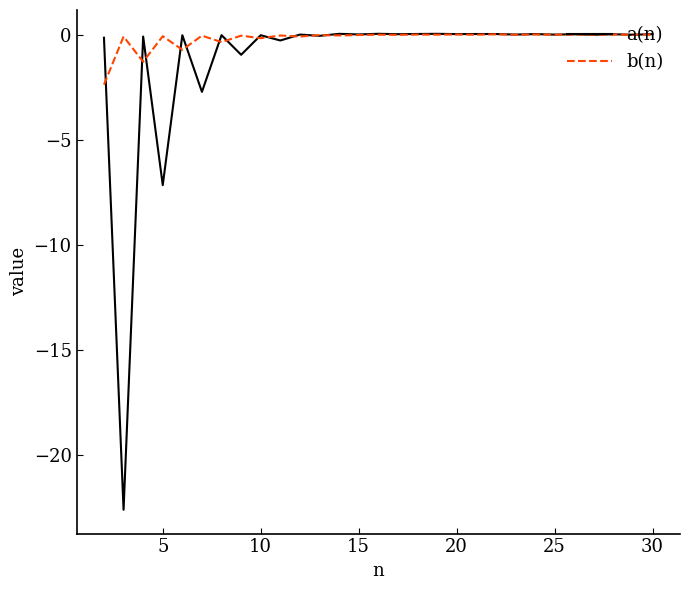

In b(n), how many points are lower than both neighbors (excluding endpoints)?

12